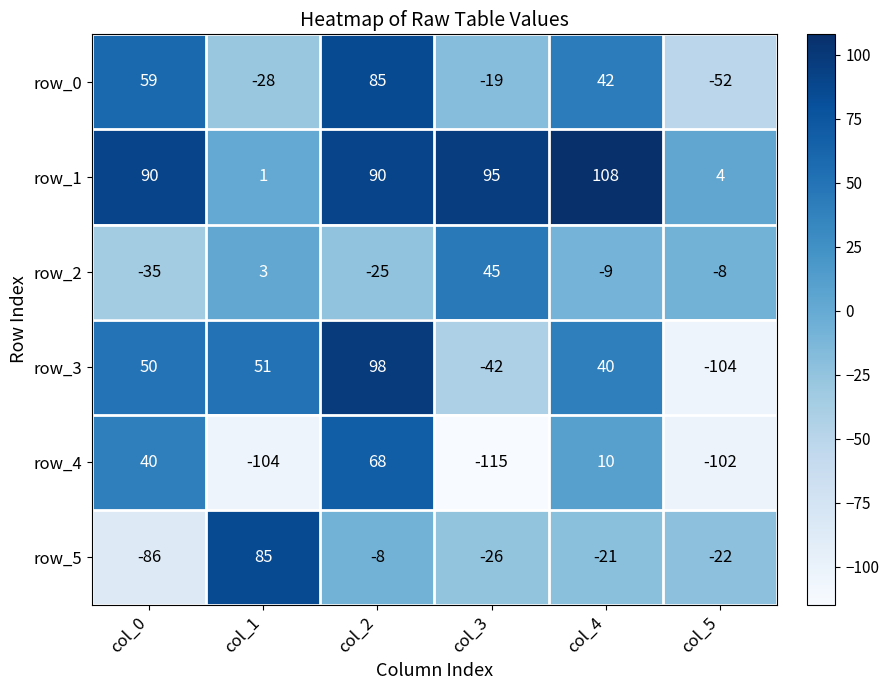

Is the value of row_0 at col_3 greater than the value of row_1 at col_4?

No